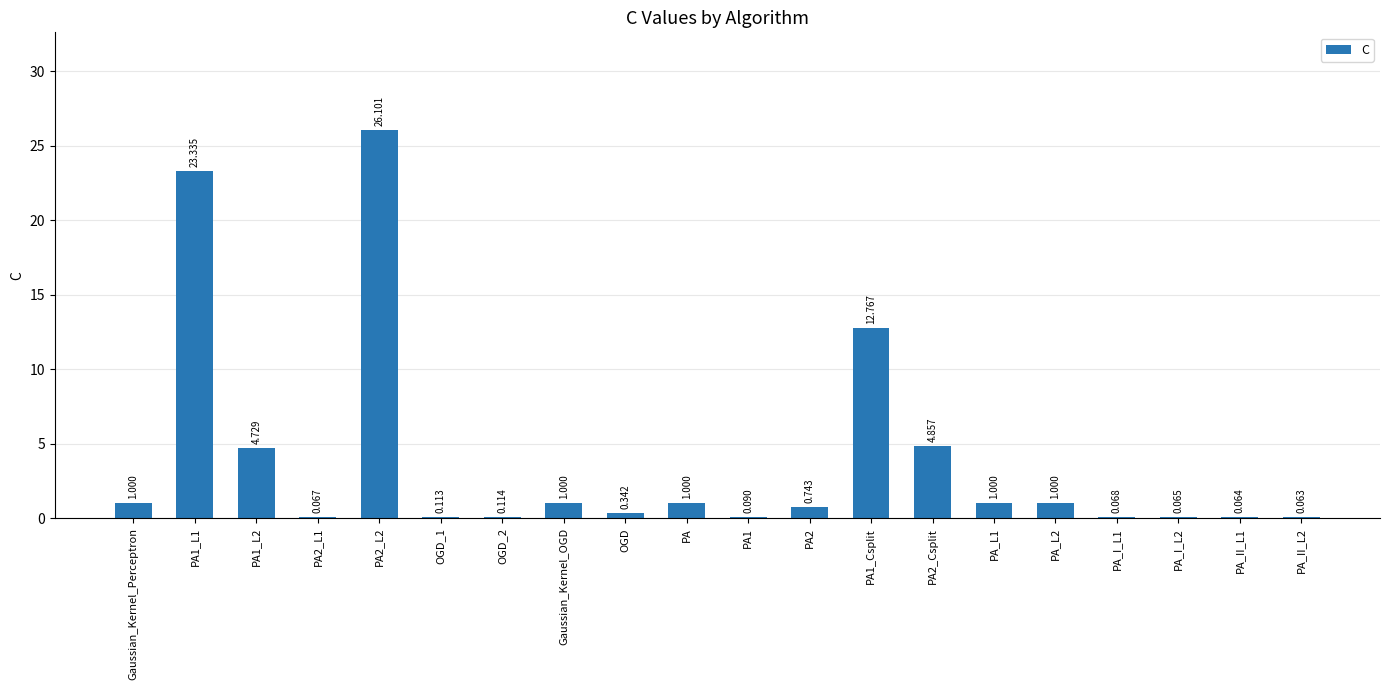

Between PA_II_L2 and OGD, which is larger?

OGD